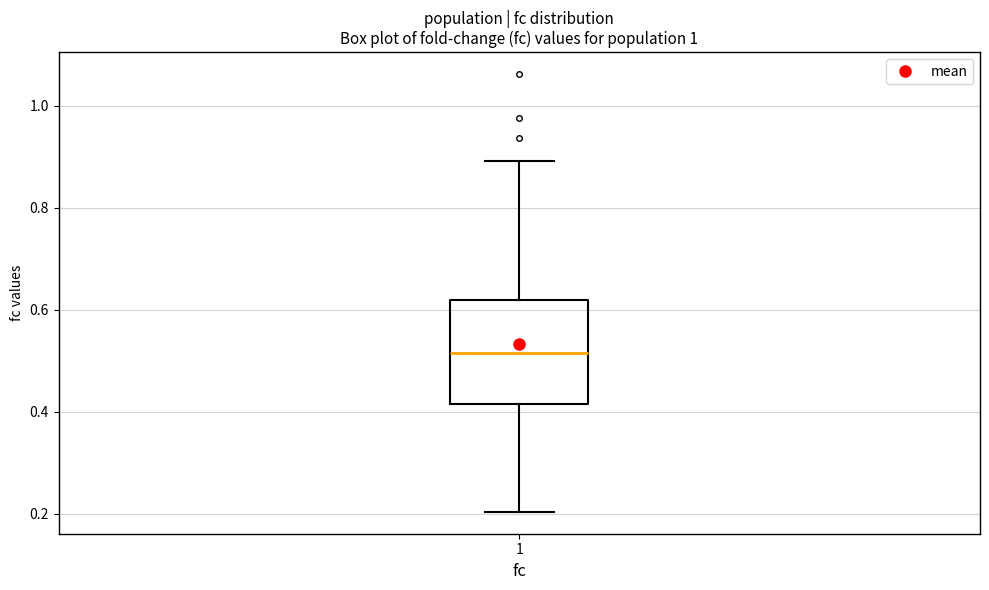

Read this box plot against the y-axis: the position of the median line, the range covered by the box, and the ends of both whiskers. The values are not printed on the chart, so give them approximately, as read against the axis.

median 0.52, box 0.42 to 0.62, whiskers 0.20 to 0.90